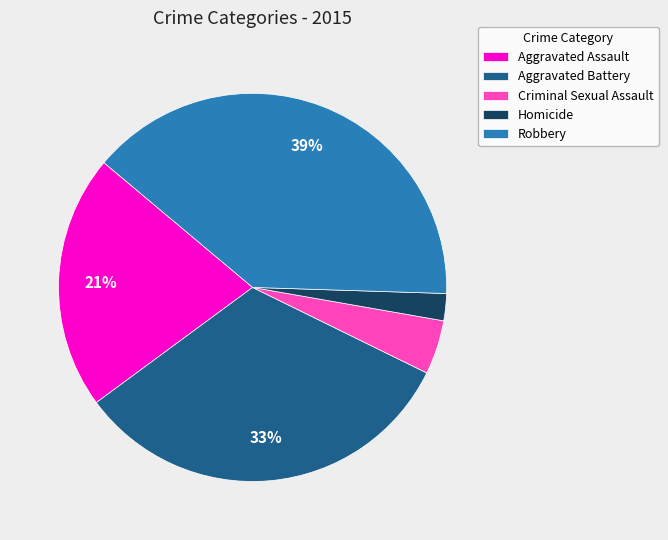

Is there any slice that represents more than half of the pie?

No